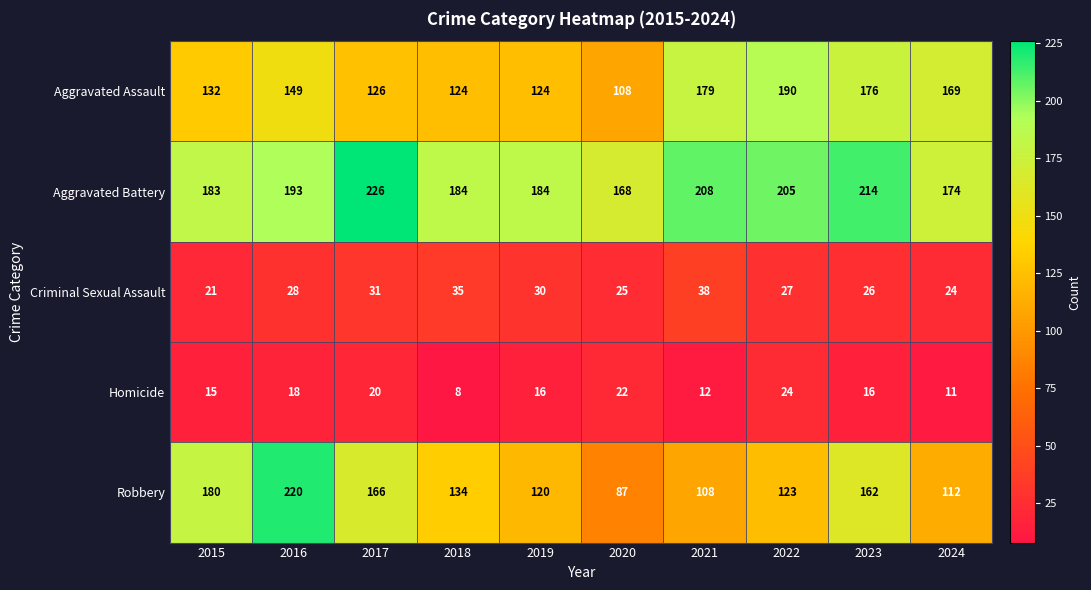

Which series has the widest spread of values?

Robbery